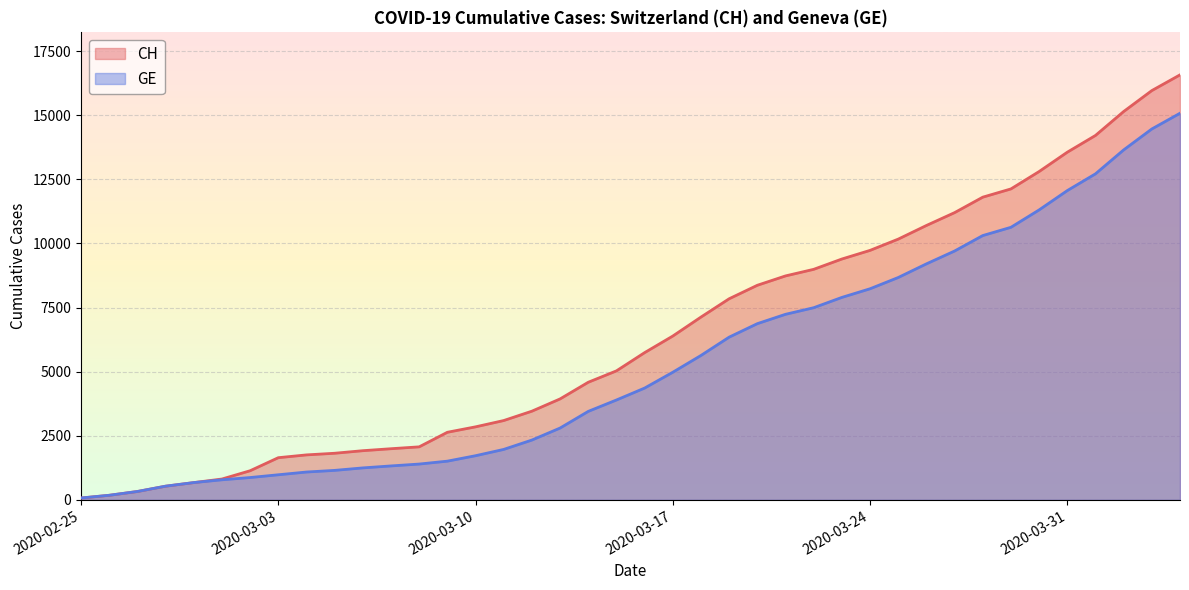

List the series in order of their overall mean, highest first.

CH, GE